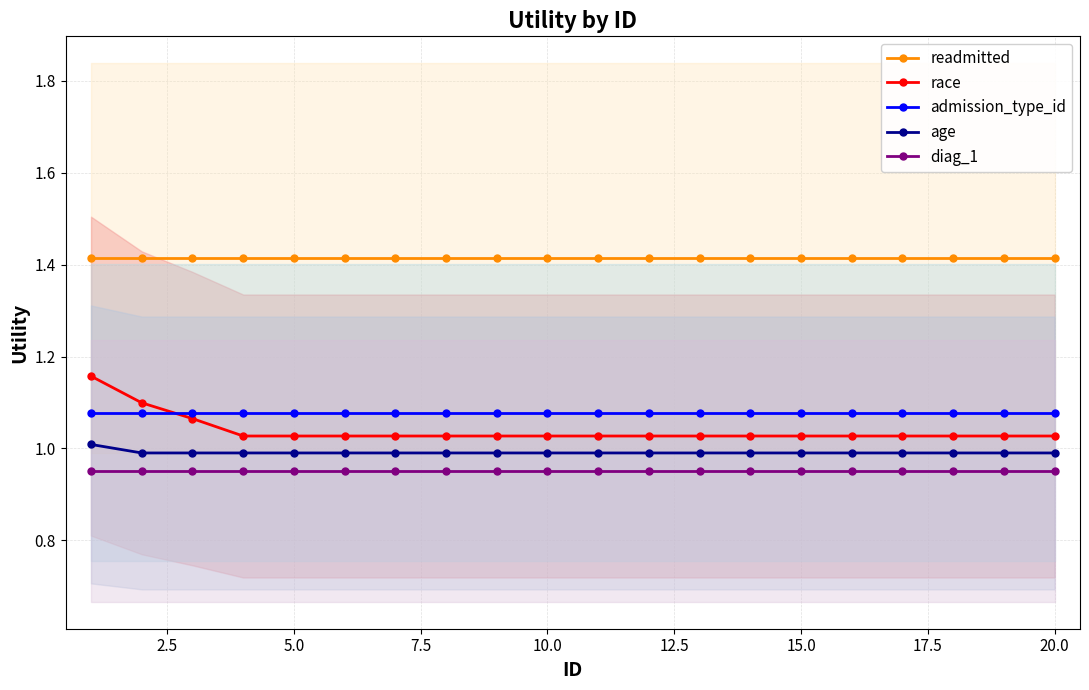

The value of admission_type_id at 20.0 is 1.8. True or false?

False